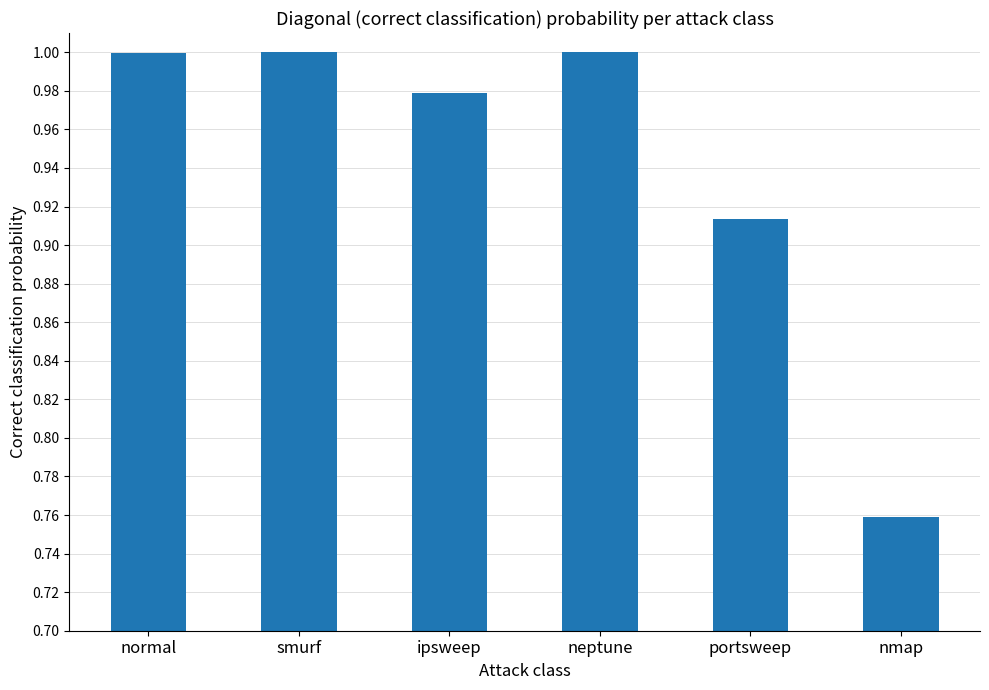

What is the difference between the values at portsweep and normal?

0.1